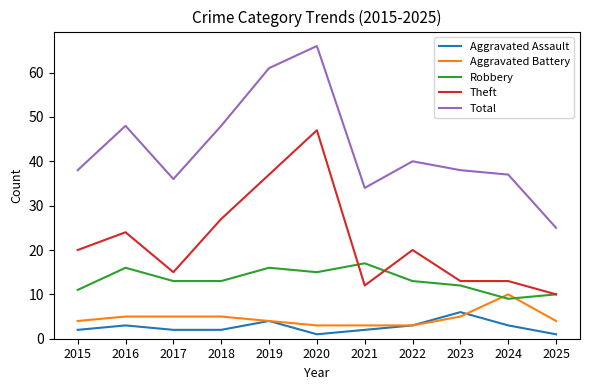

What is the average value of the Theft series?

22